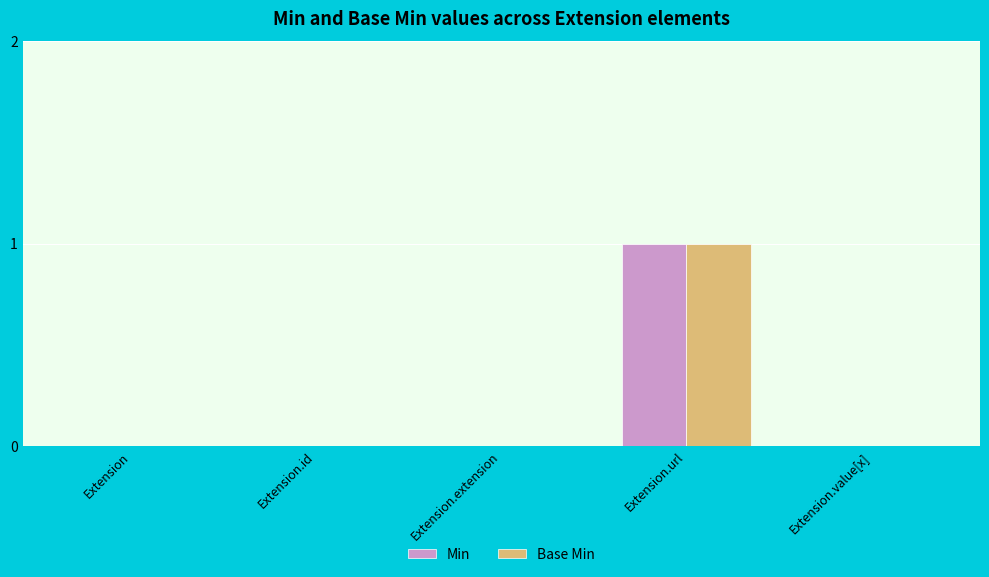

At which category is the sum across all series the highest?

Extension.url